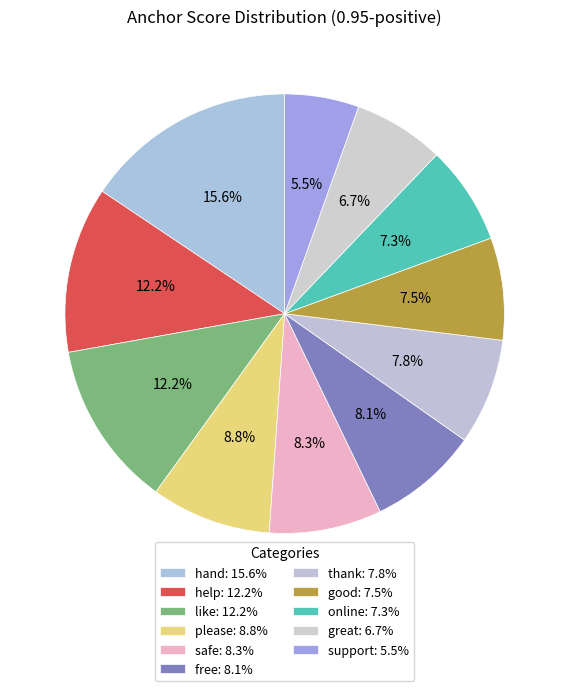

How many segments does this pie chart have?

11